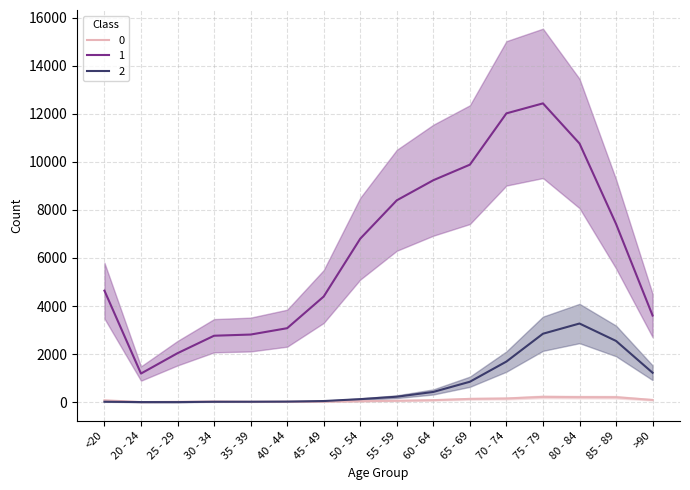

How many lines are shown in the chart?

3